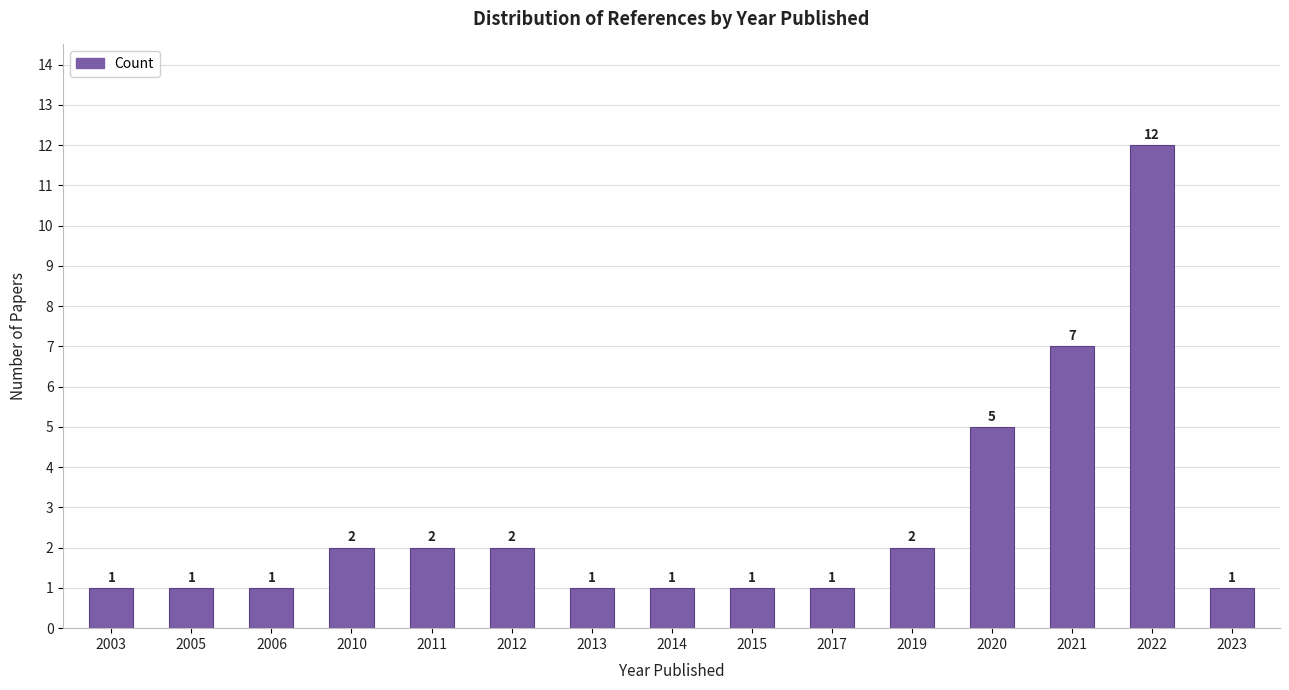

What value does the data have at 2013?

1